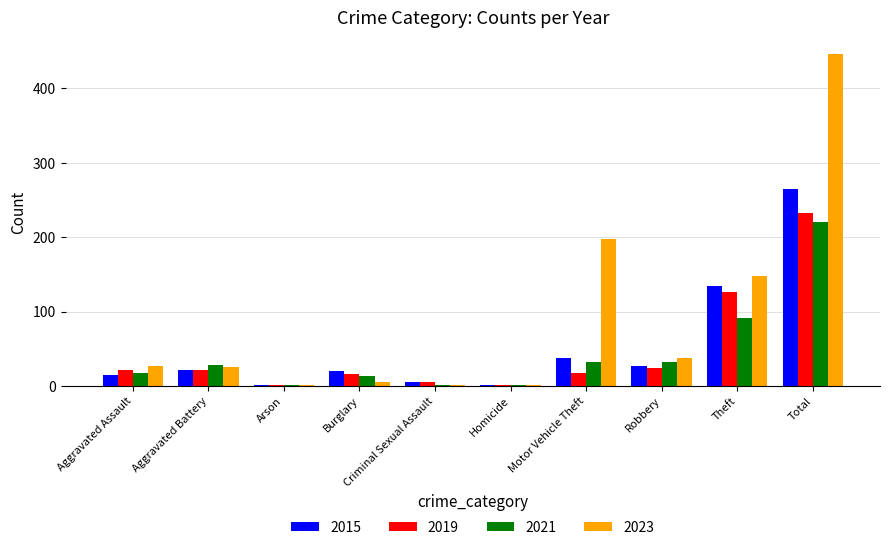

Which series has the largest total across all categories?

2023